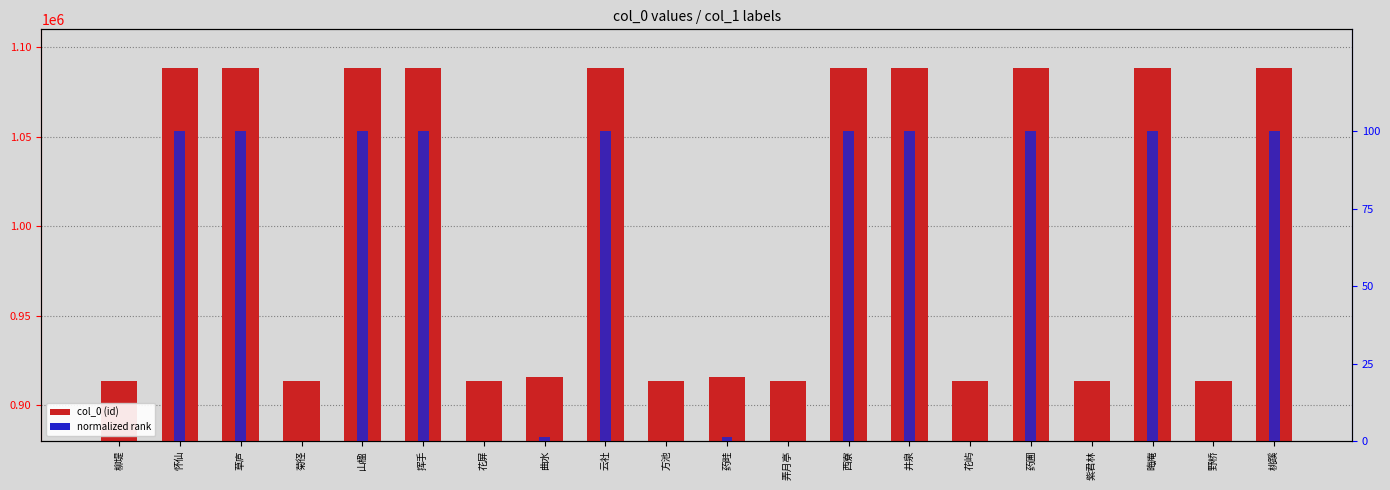

What is the sum of the normalized rank values at 井泉 and 草庐?

200.0